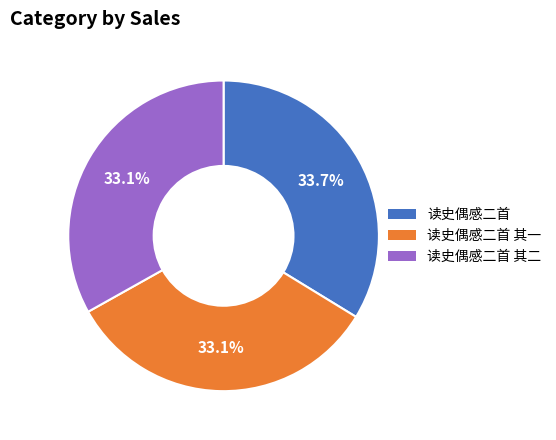

Do 读史偶感二首 其一 and 读史偶感二首 其二 together represent more than half of the pie?

Yes